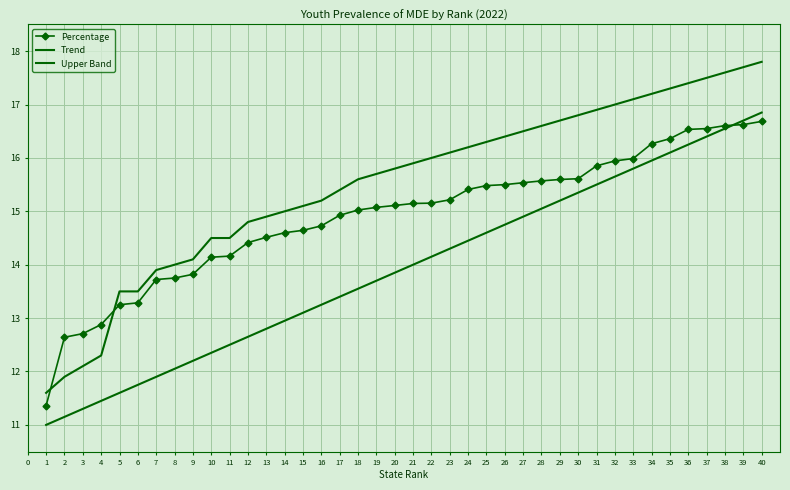

What is the difference between the maximum and minimum values in the Trend series?

5.9